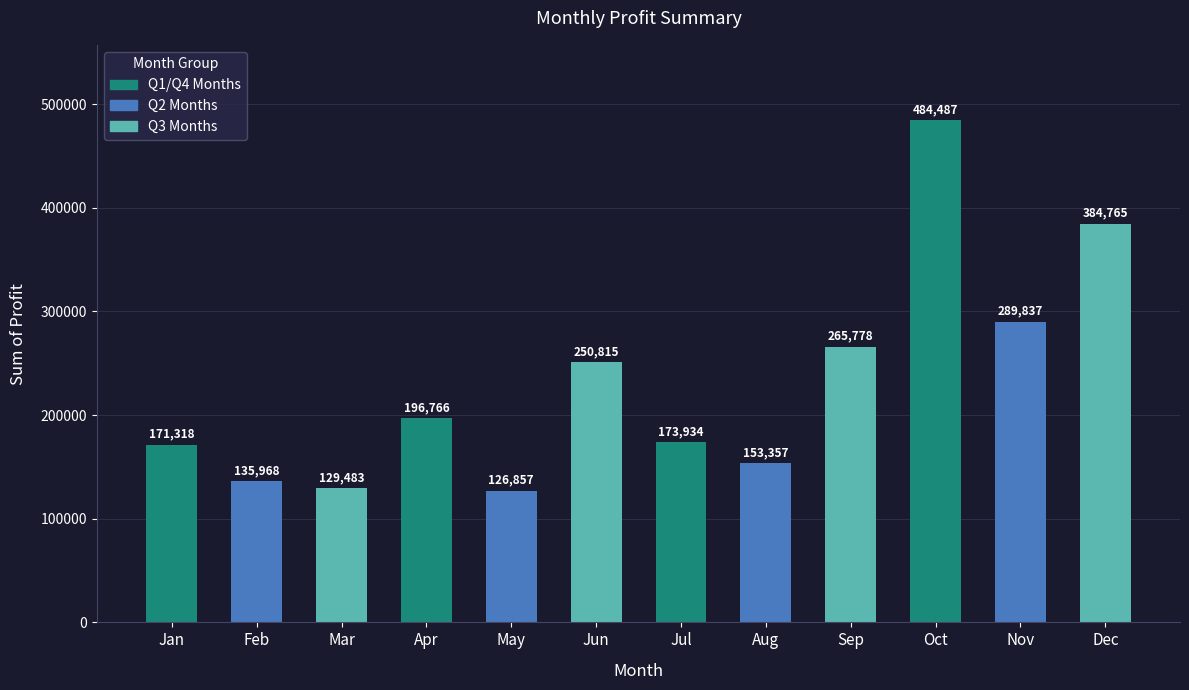

Which category has the highest value across all series?

Oct